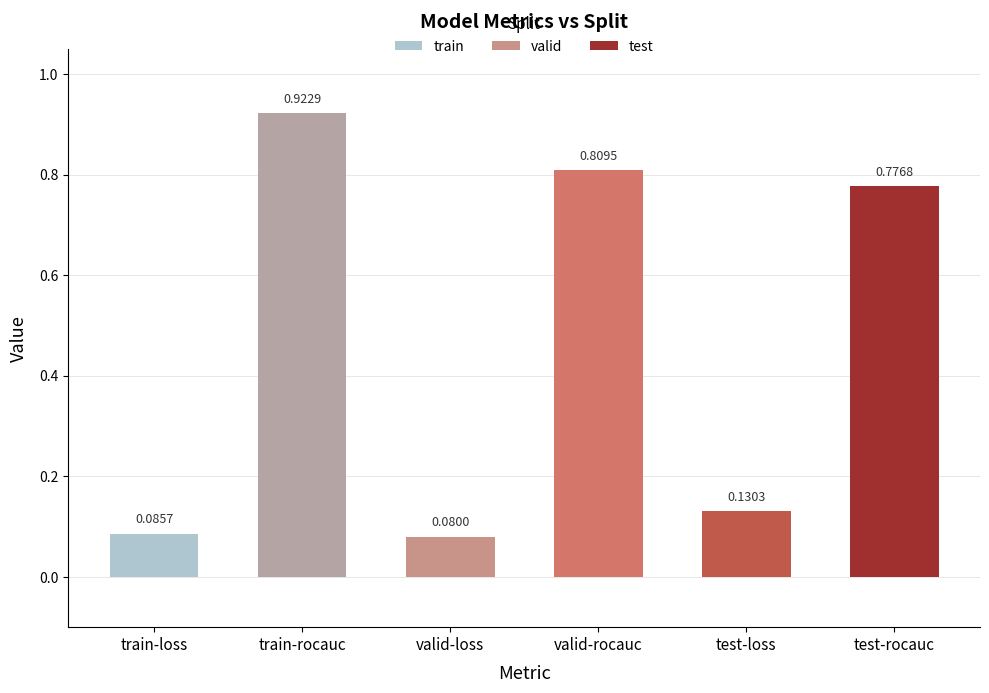

Are the bars horizontal?

No